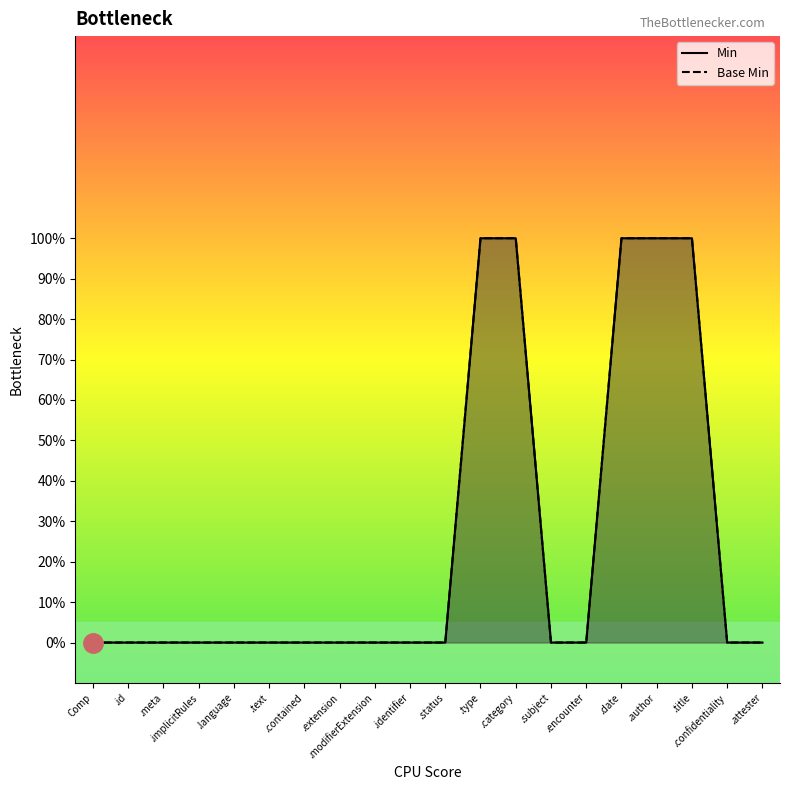

Reading right to left, transcribe all the data shown in this chart.

Min: 0	0	1	1	1	0	0	1	1	0	0	0	0	0	0	0	0	0	0	0
Base Min: 0	0	1	1	1	0	0	1	1	0	0	0	0	0	0	0	0	0	0	0